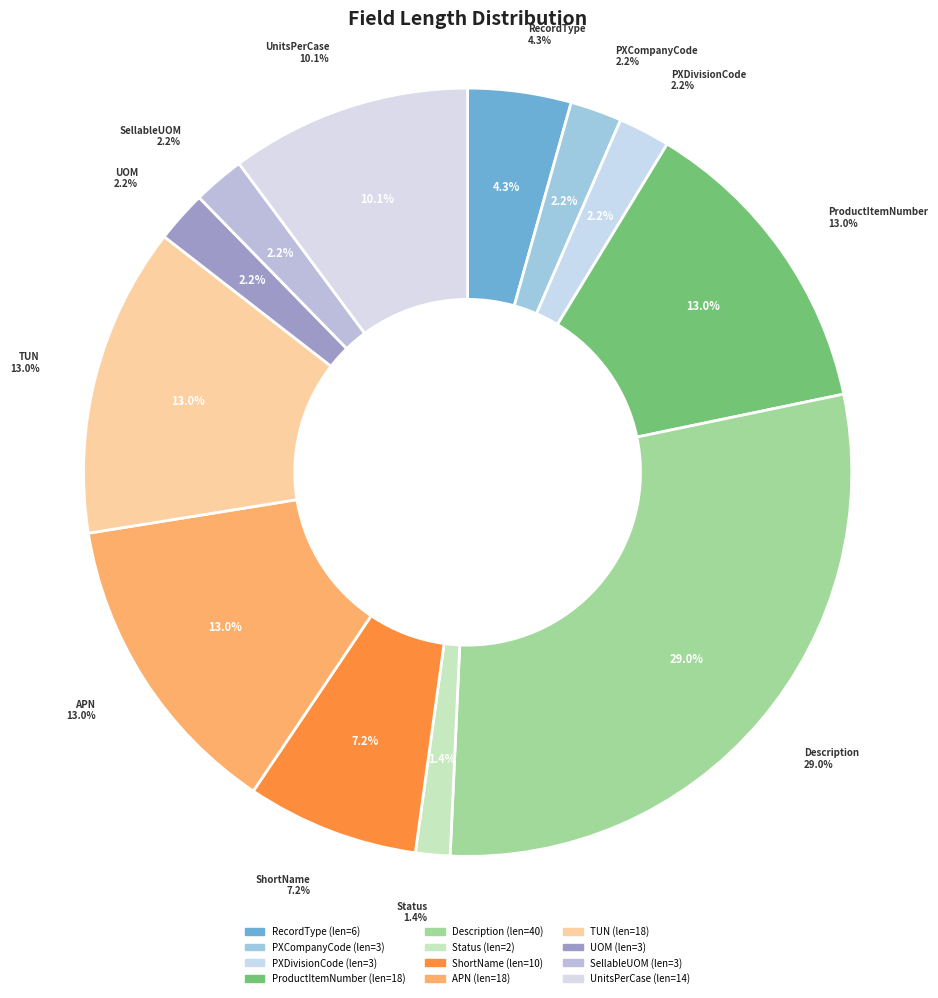

To the nearest percent, what is the average slice percentage?

8%